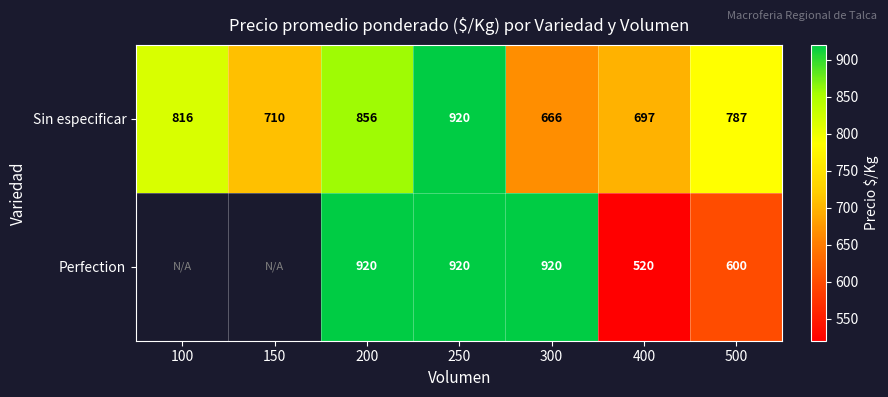

What is the difference between the highest and lowest values at 500?

187